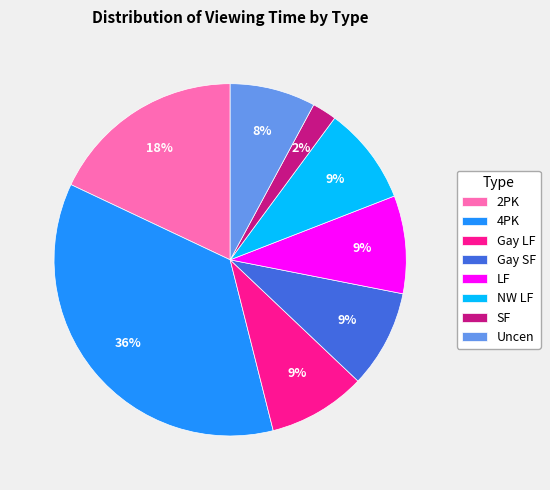

Is there any slice that represents more than half of the pie?

No